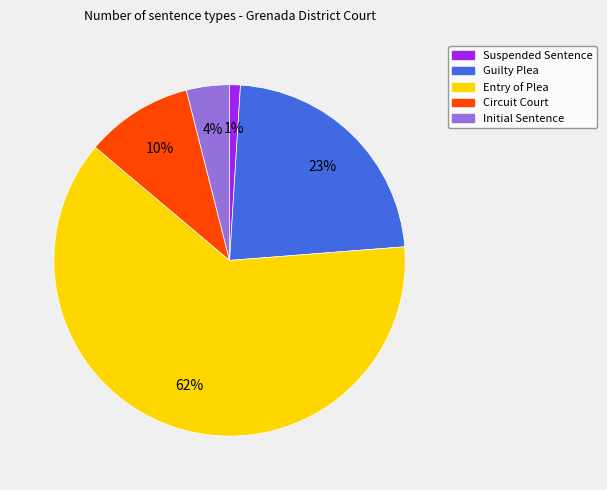

Combined, do Initial Sentence and Circuit Court account for over 50%?

No